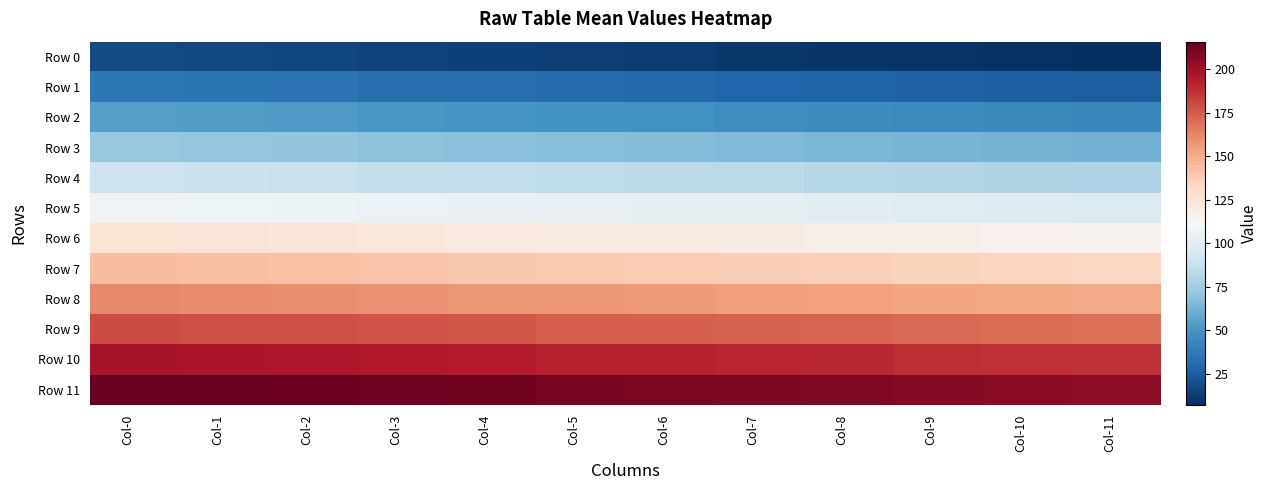

Which series has the largest total across all categories?

Row 11